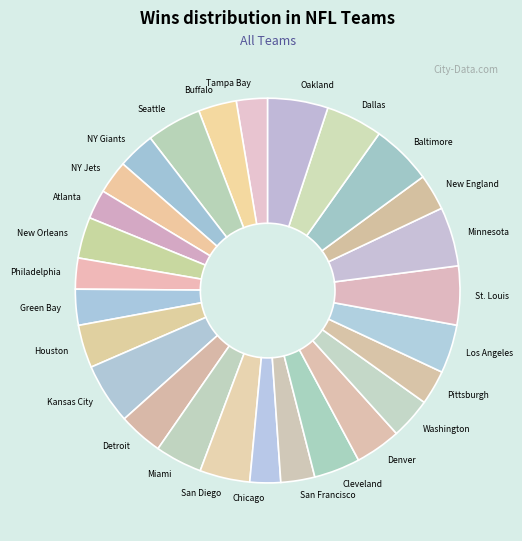

Does NY Jets represent more than half of the total?

No